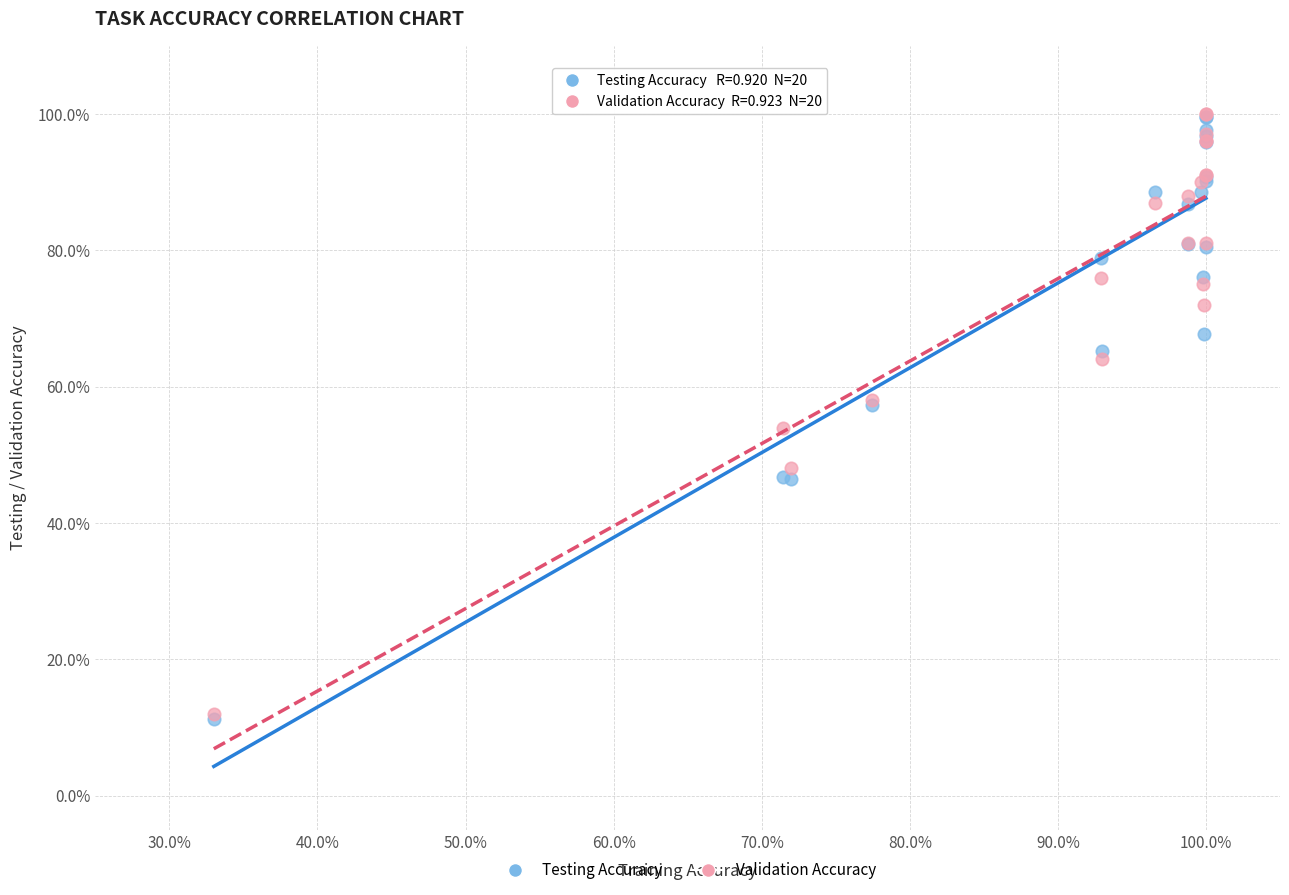

What are all the series names shown in the legend?

Testing Accuracy, Validation Accuracy